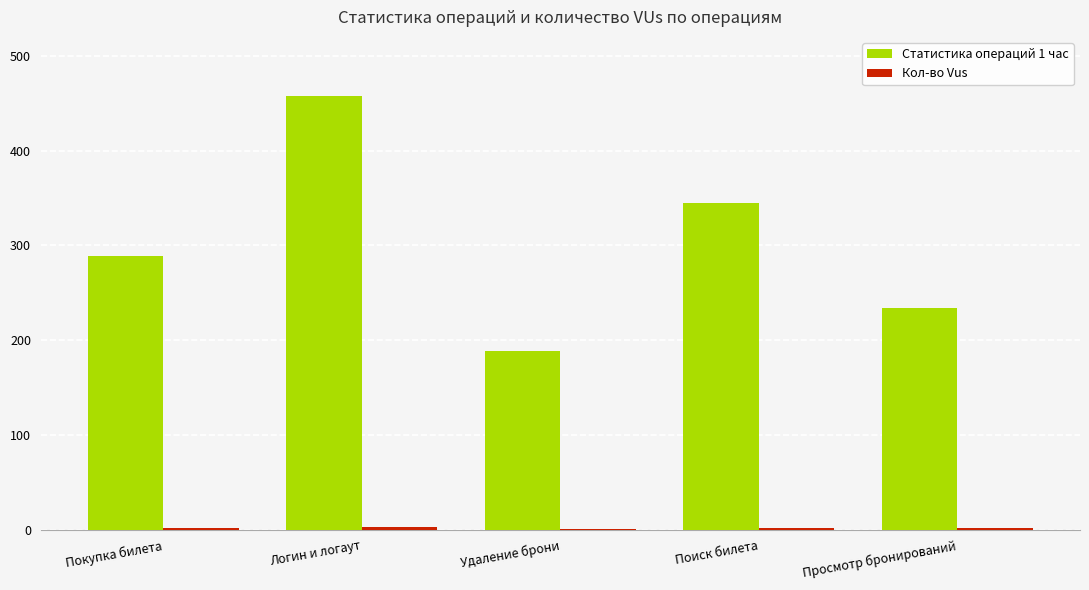

What is the maximum value shown in the chart?

458